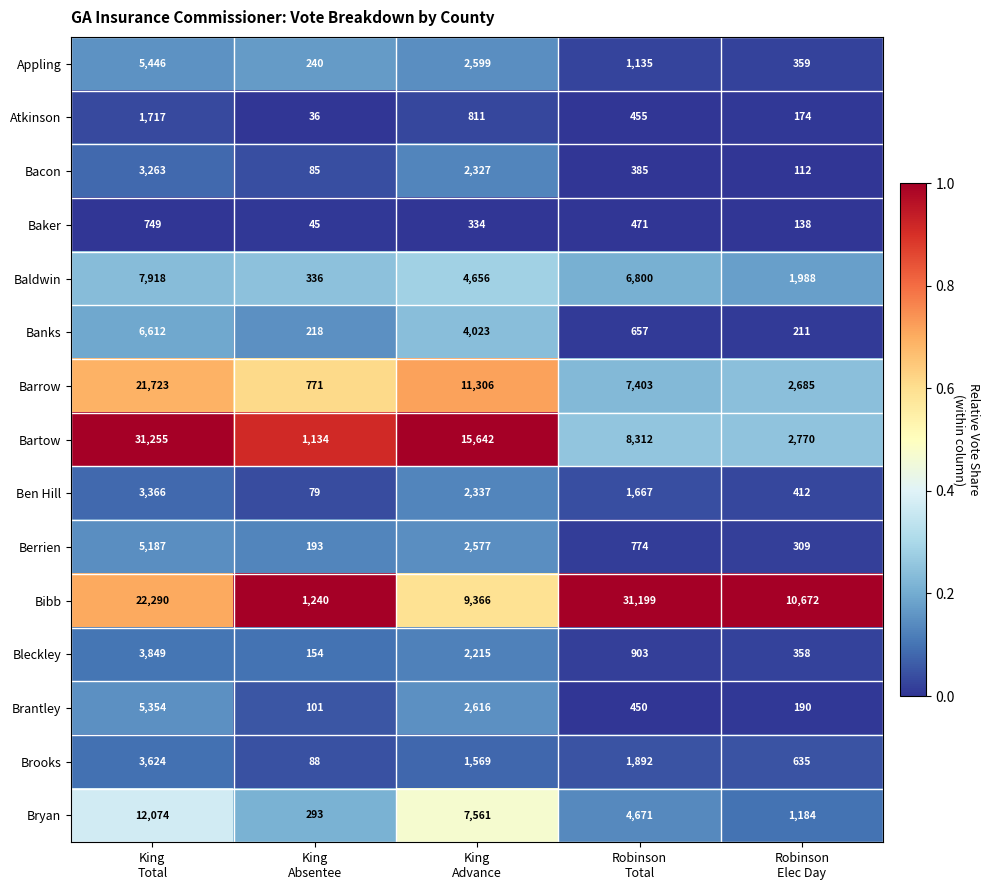

Which series has the largest total across all categories?

Bibb